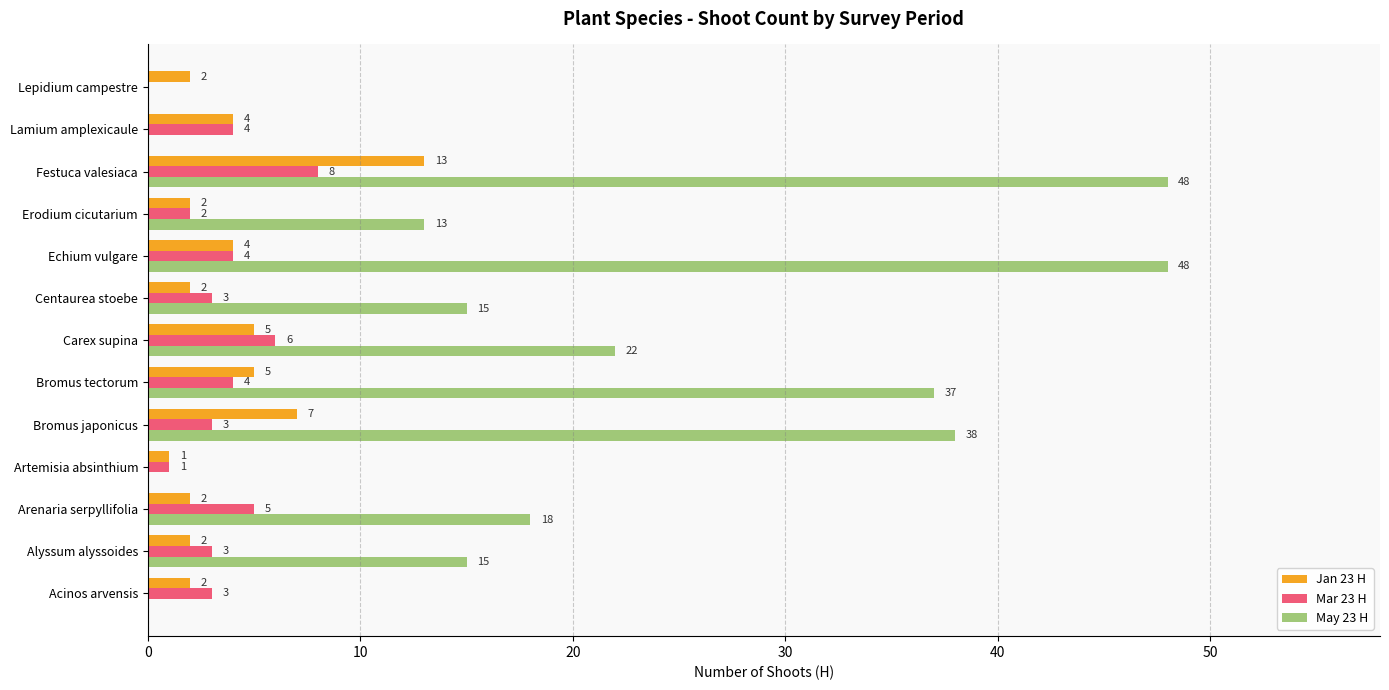

At which label is Jan 23 H closest to 7?

Bromus japonicus